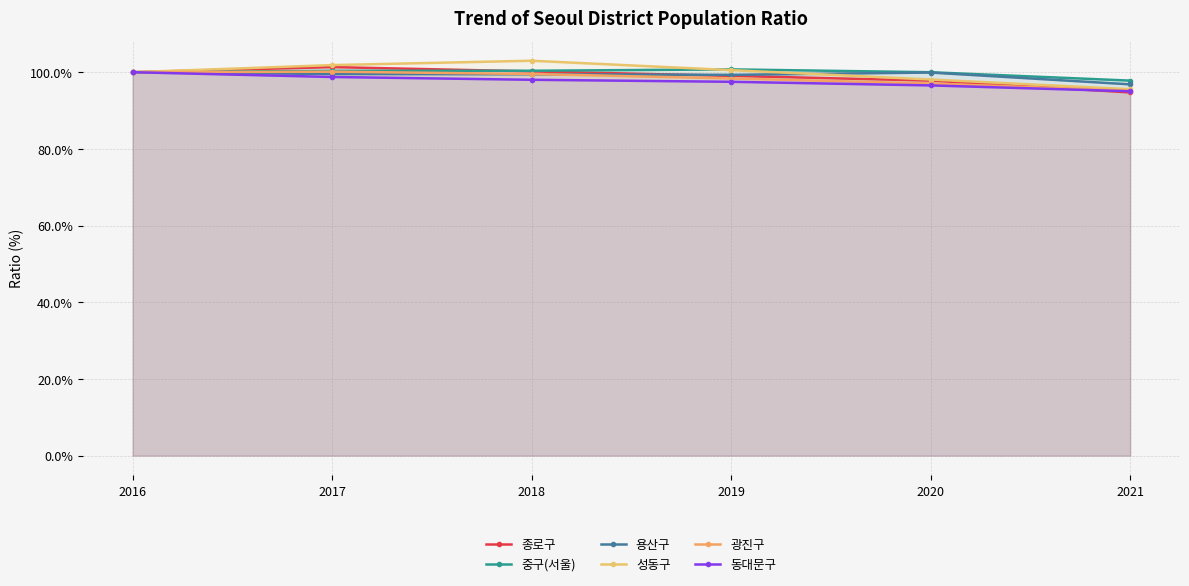

How many intersections are there between 종로구 and 광진구?

1